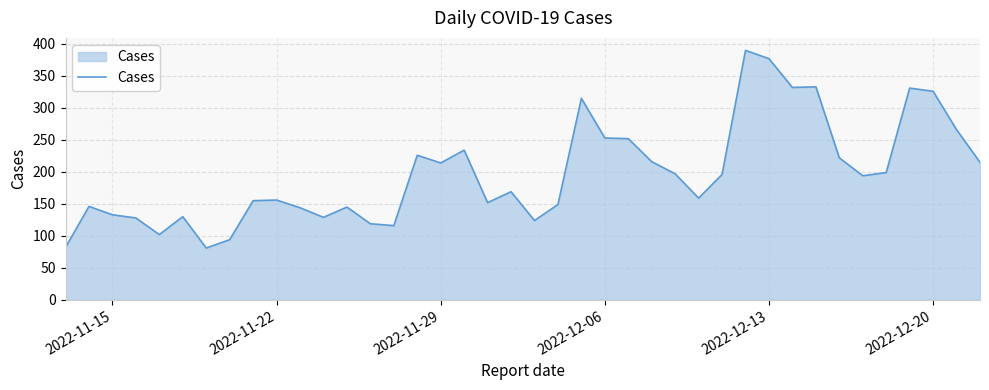

What is the smallest value displayed?

81